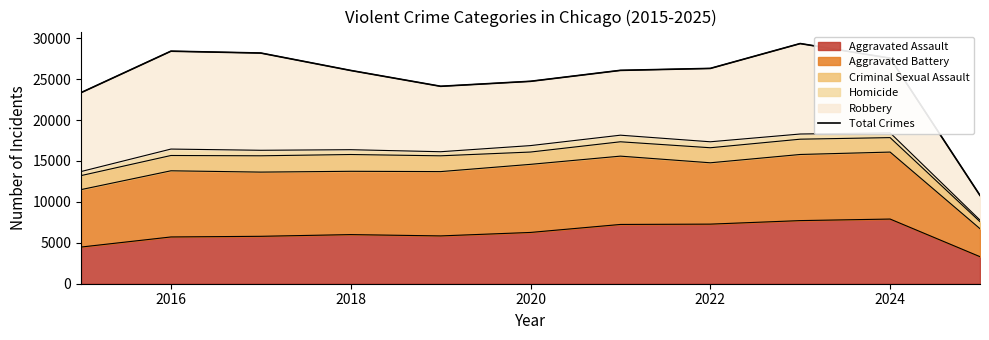

What value does the data have at 2016?

28412